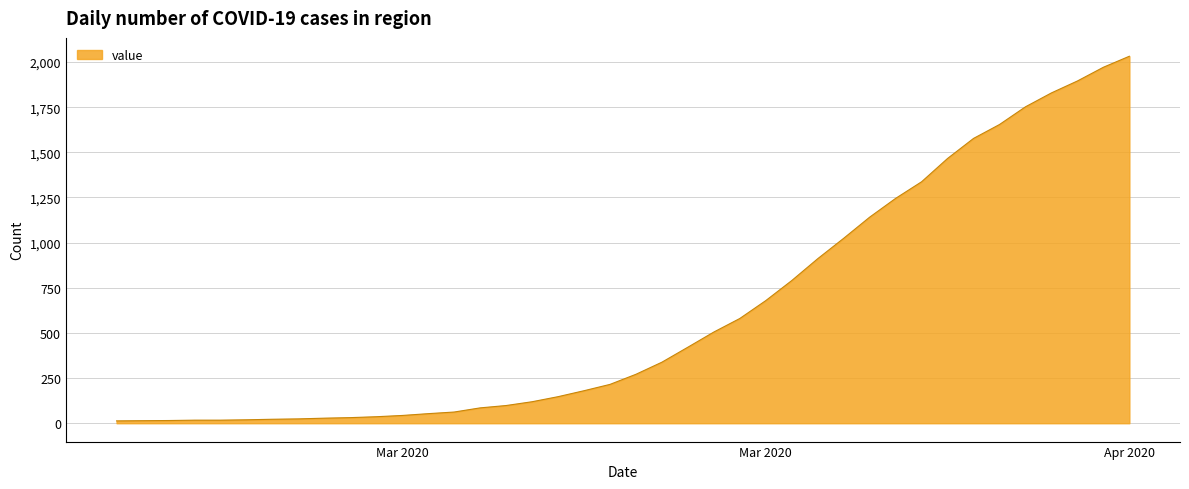

What is the greatest value displayed?

2032